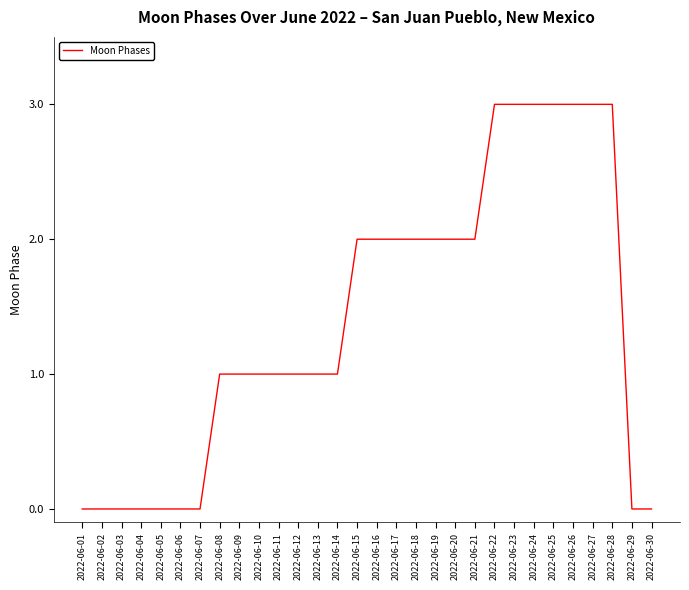

How many values are between 0 and 2?

23